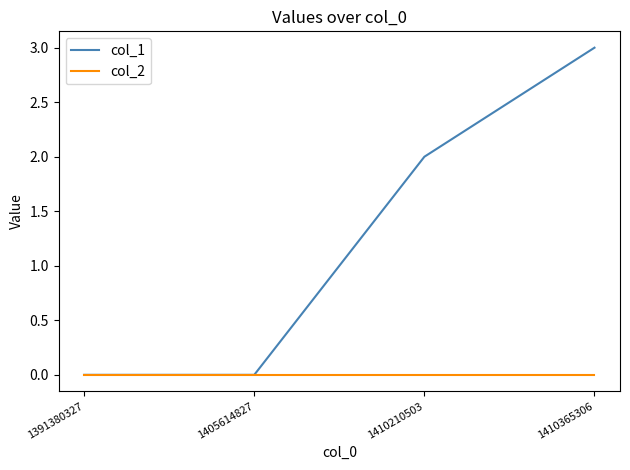

What is the greatest value displayed?

3